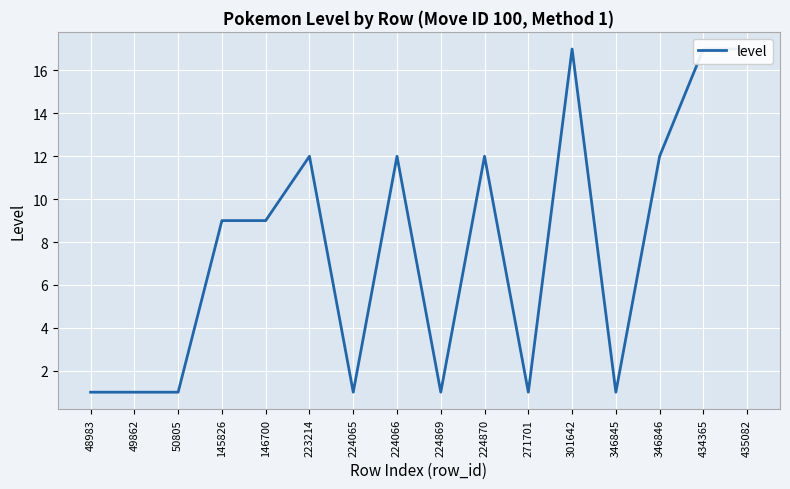

Which has a higher value, 346846 or 49862?

346846